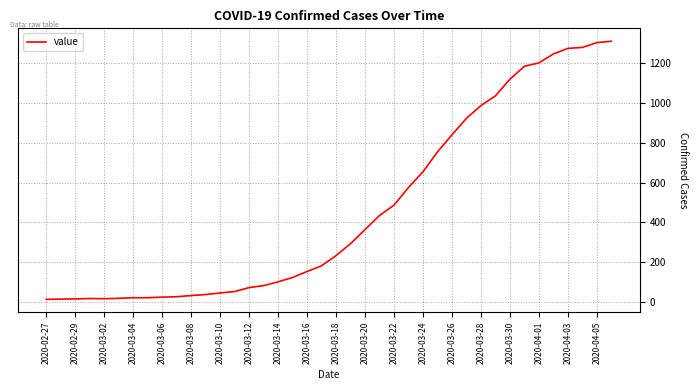

What is the greatest value displayed?

1312